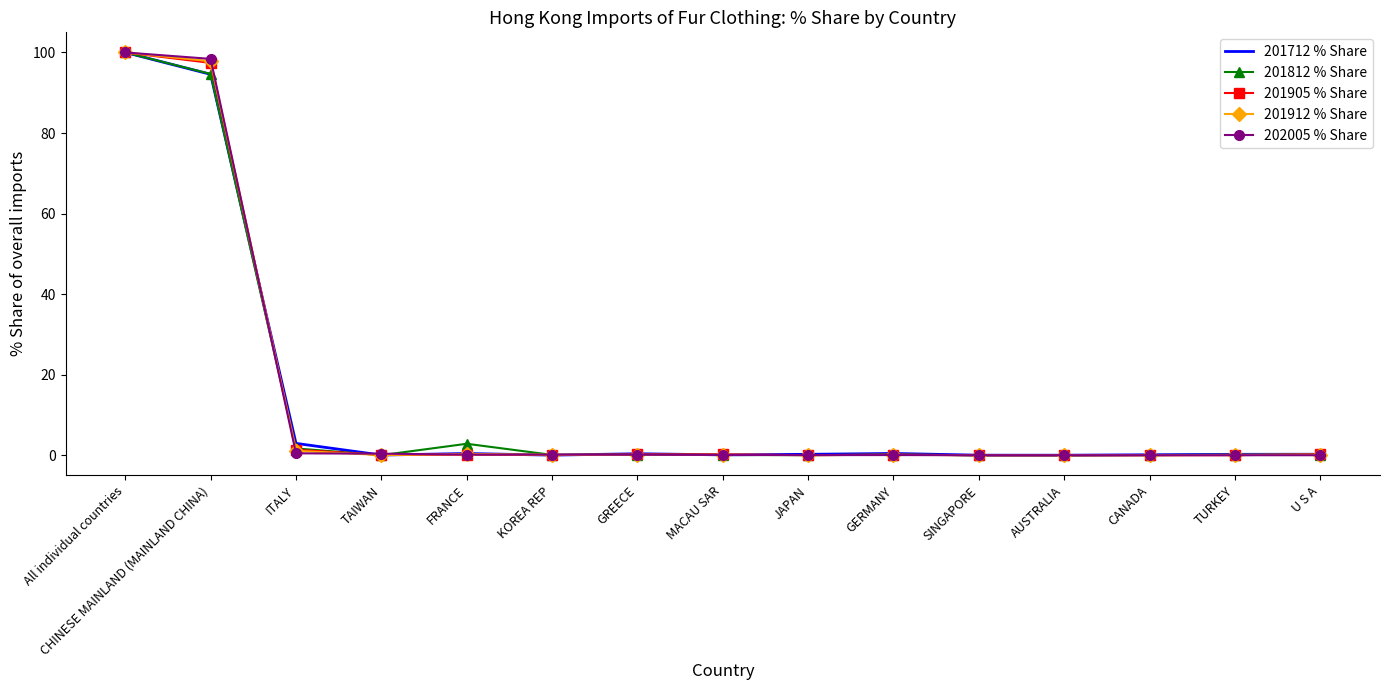

What position from the right is GREECE?

9